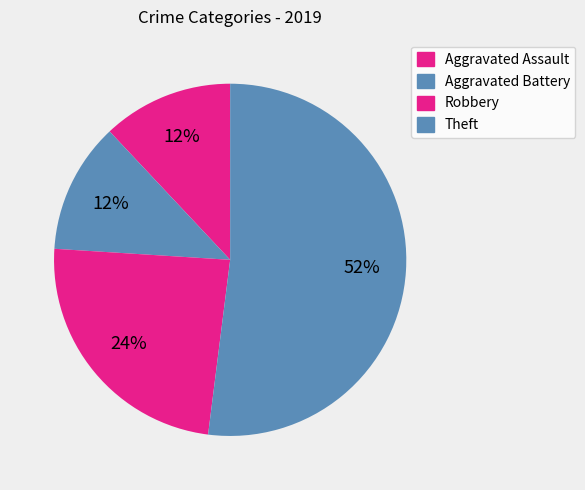

How many segments does this pie chart have?

4